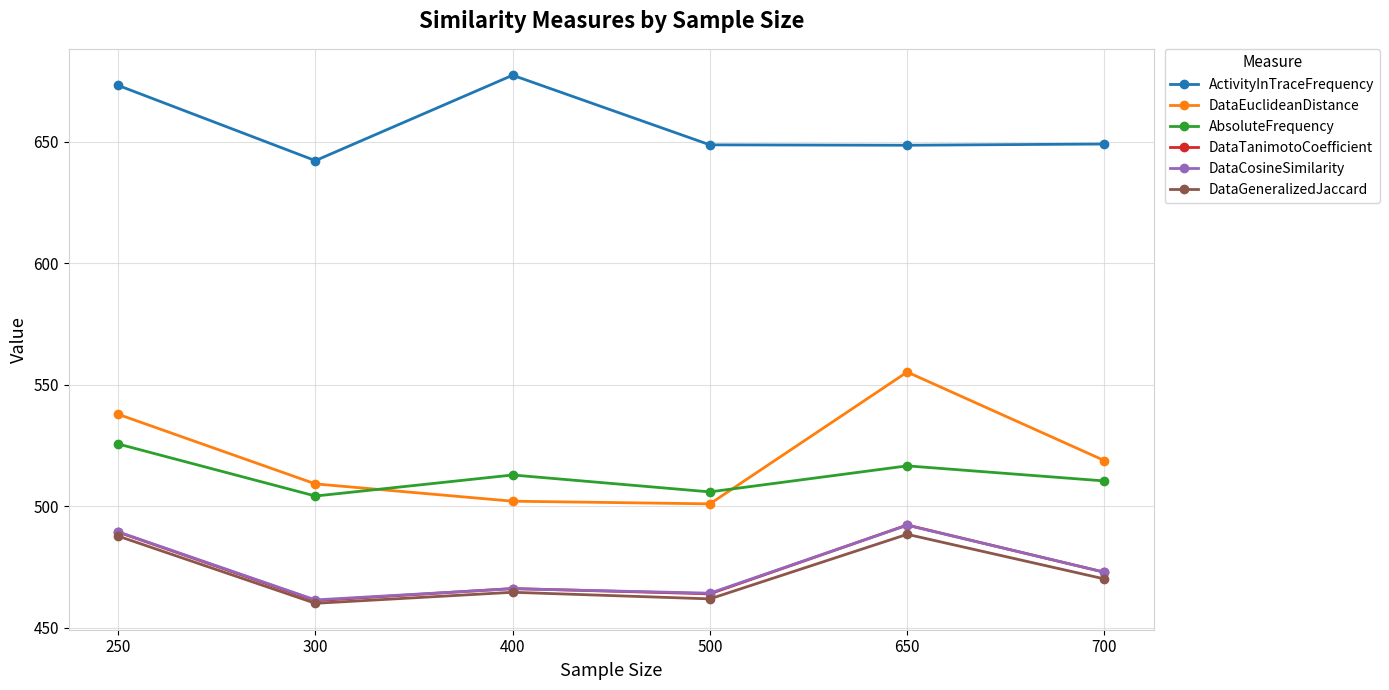

What is the value of the DataGeneralizedJaccard point at the 5th from the left?

488.5